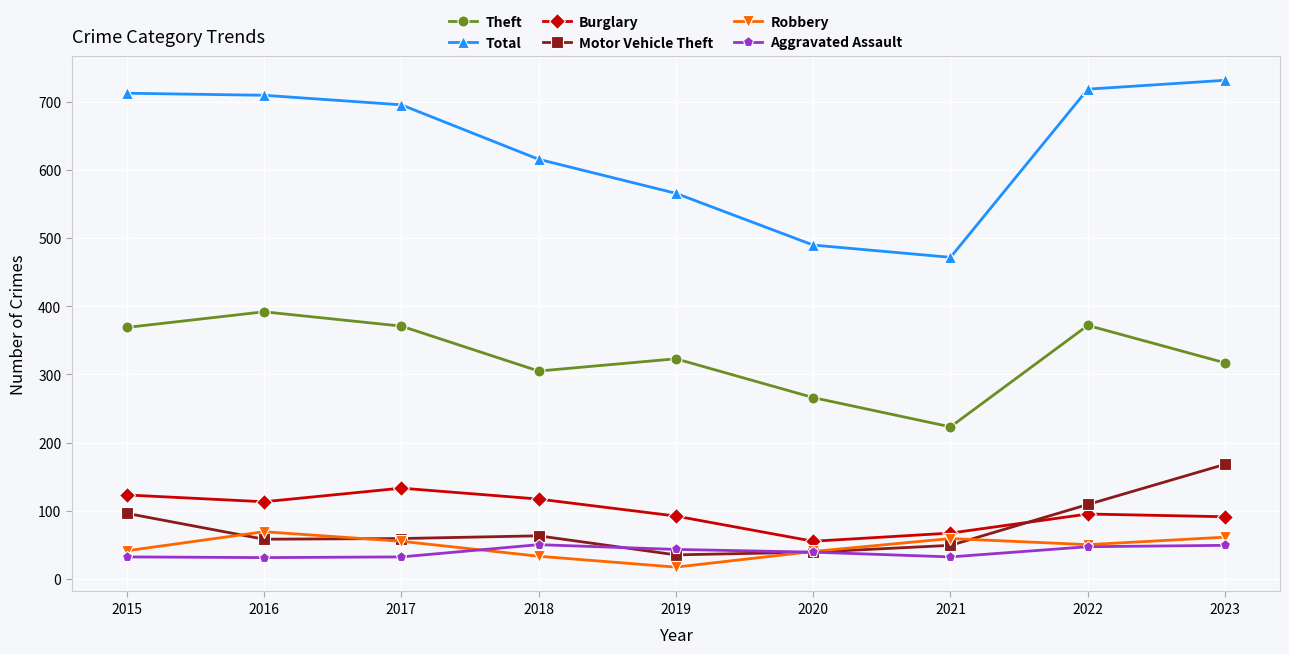

At how many categories does at least one series exceed 638?

5